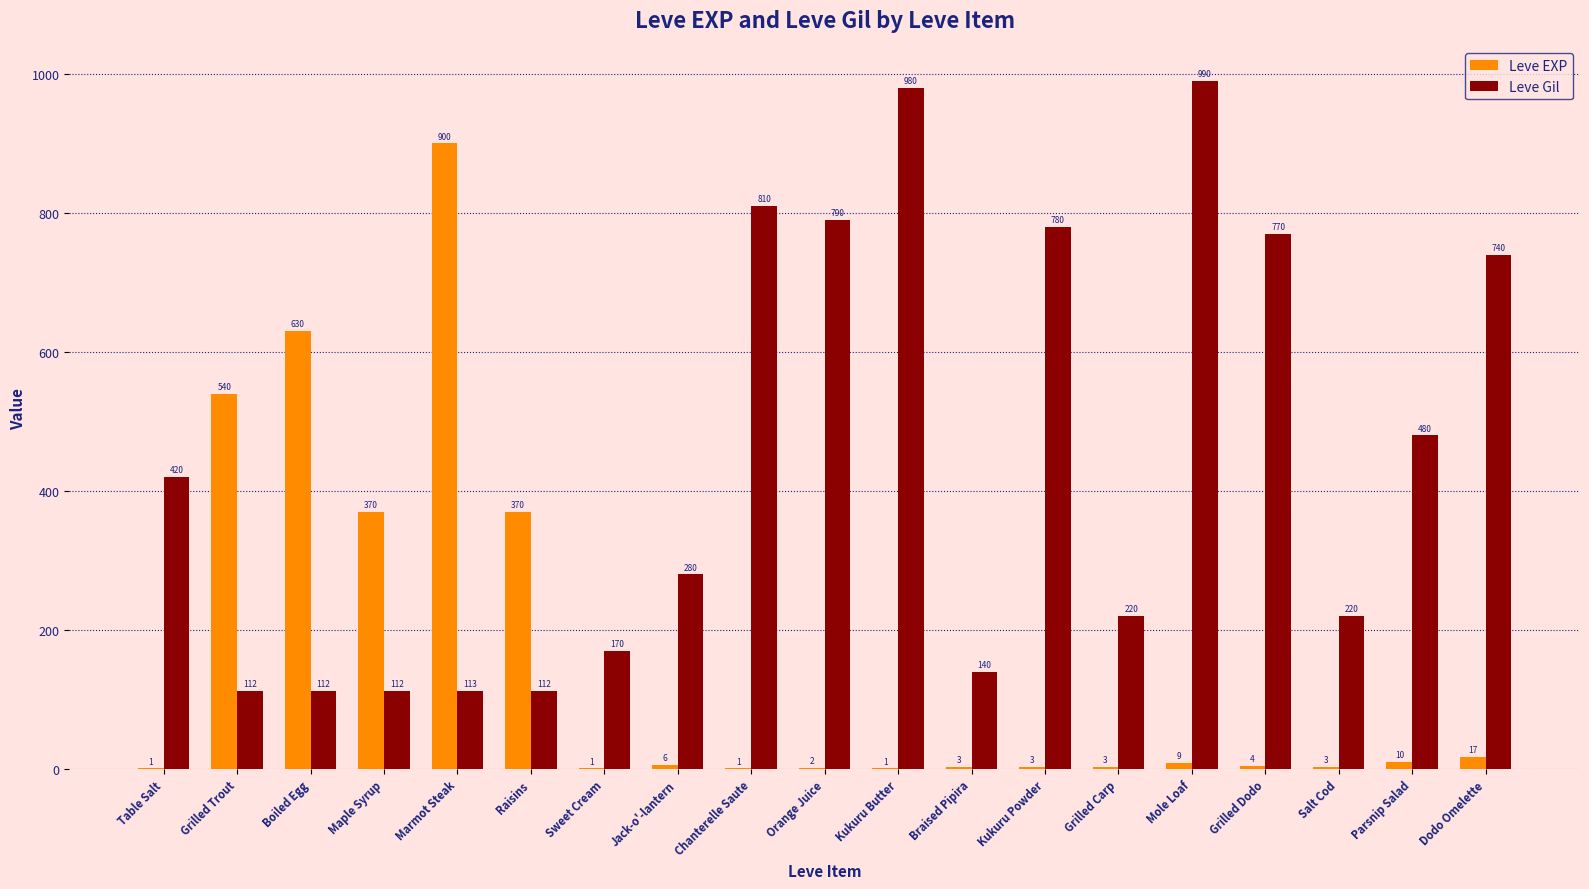

What is the highest value of the Leve Gil series?

990